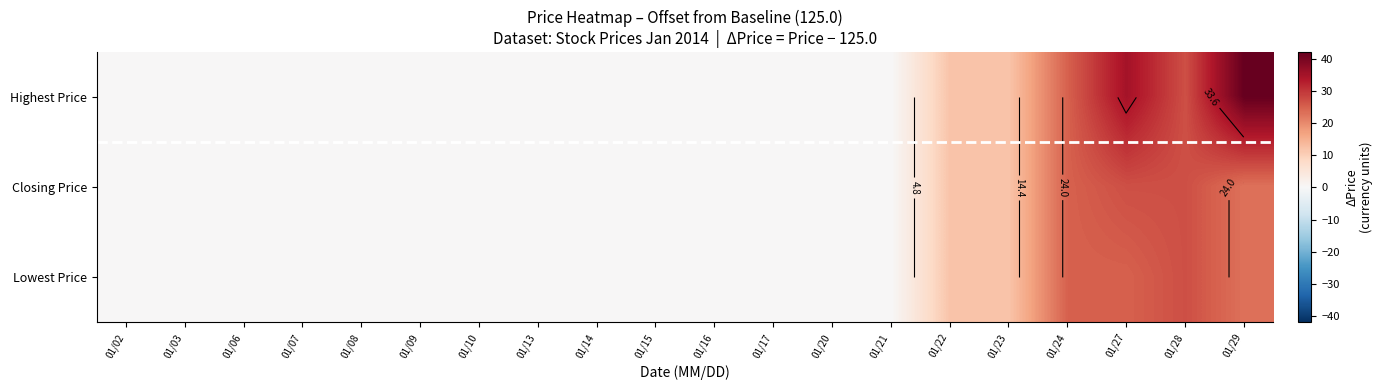

Which category has the lowest value across all series?

01/02